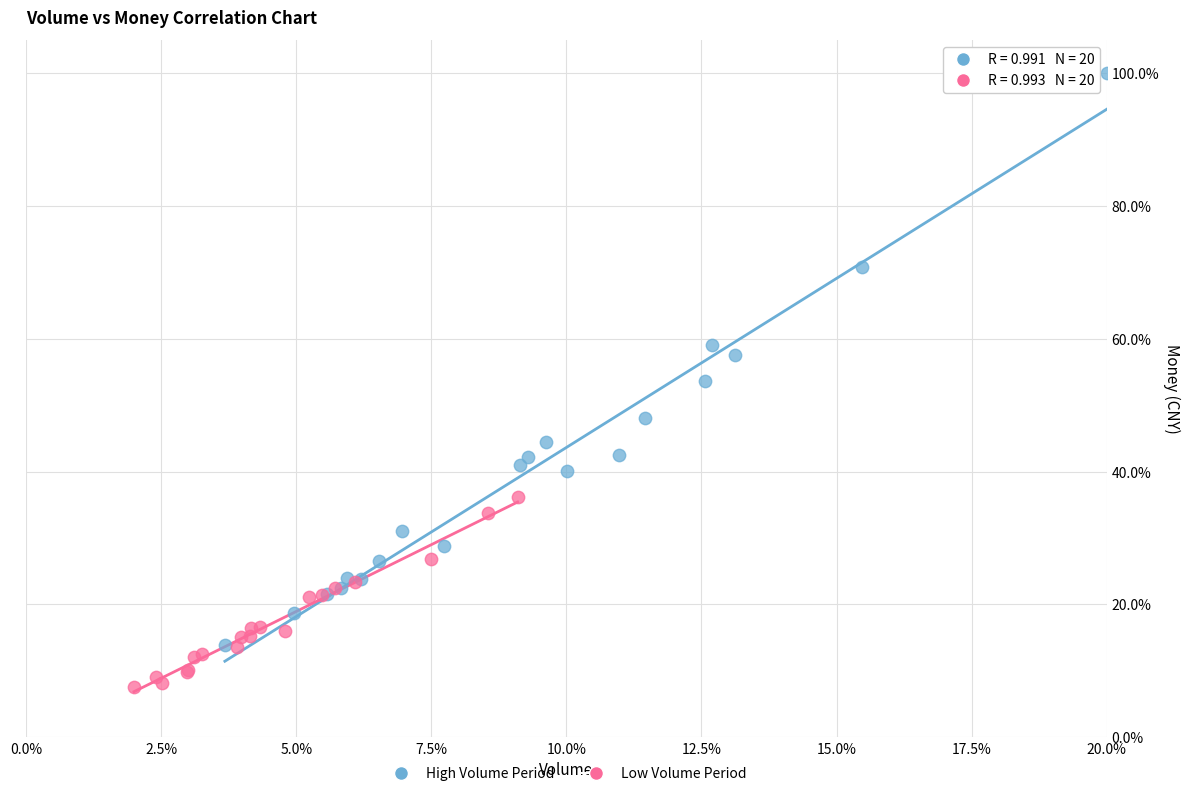

Which series reaches the minimum Y coordinate?

Low Volume Period